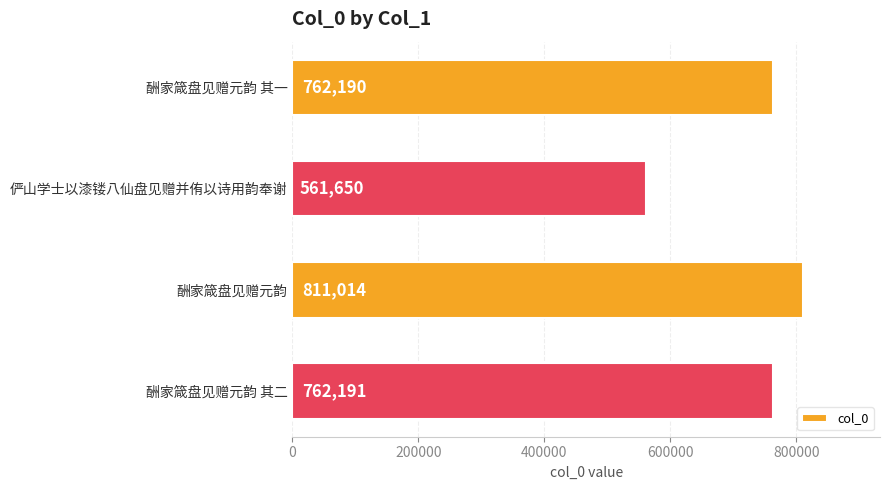

What is the change in value from 酬家箴盘见赠元韵 to 酬家箴盘见赠元韵 其二?

-48823